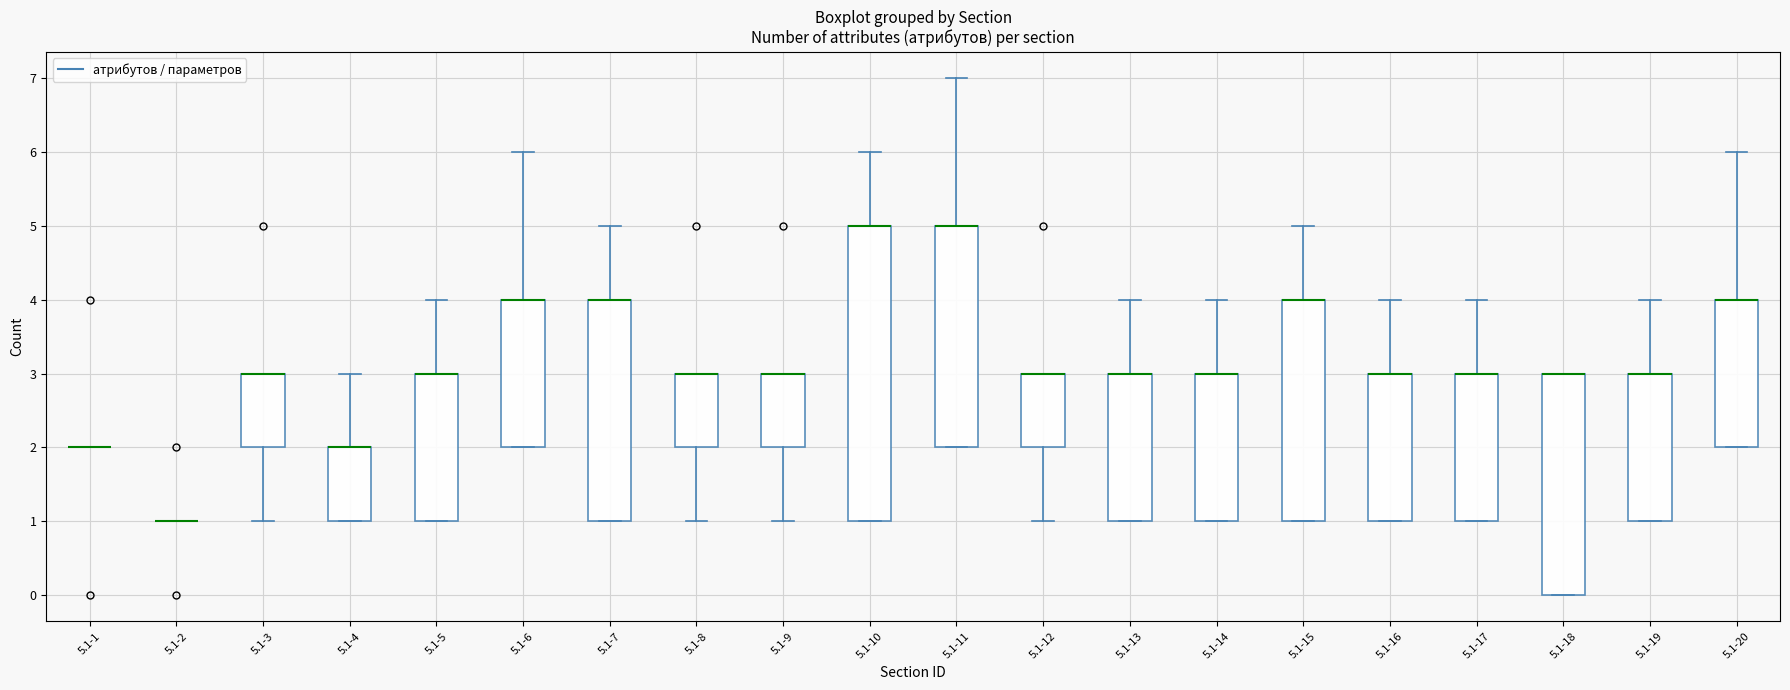

Comparing the boxes themselves (not the whiskers), which one is the tallest?

5.1-10